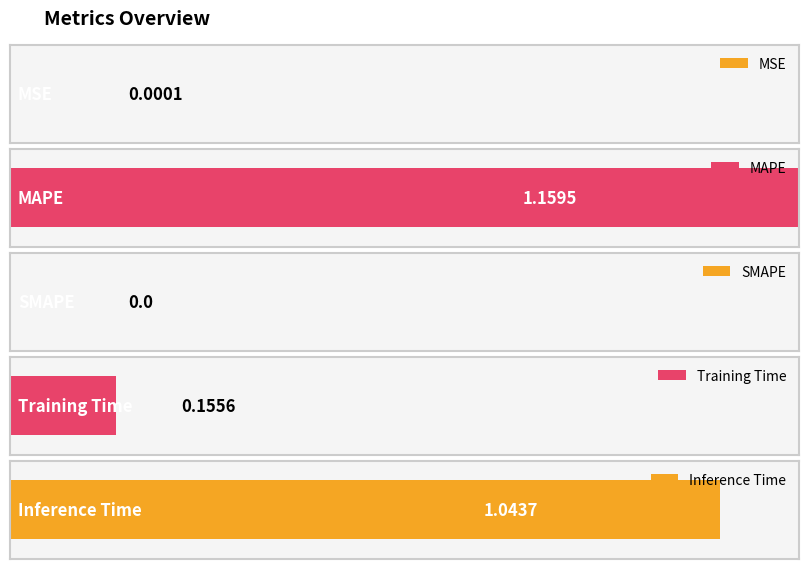

What is the difference between the values at MSE and MAPE?

1.2